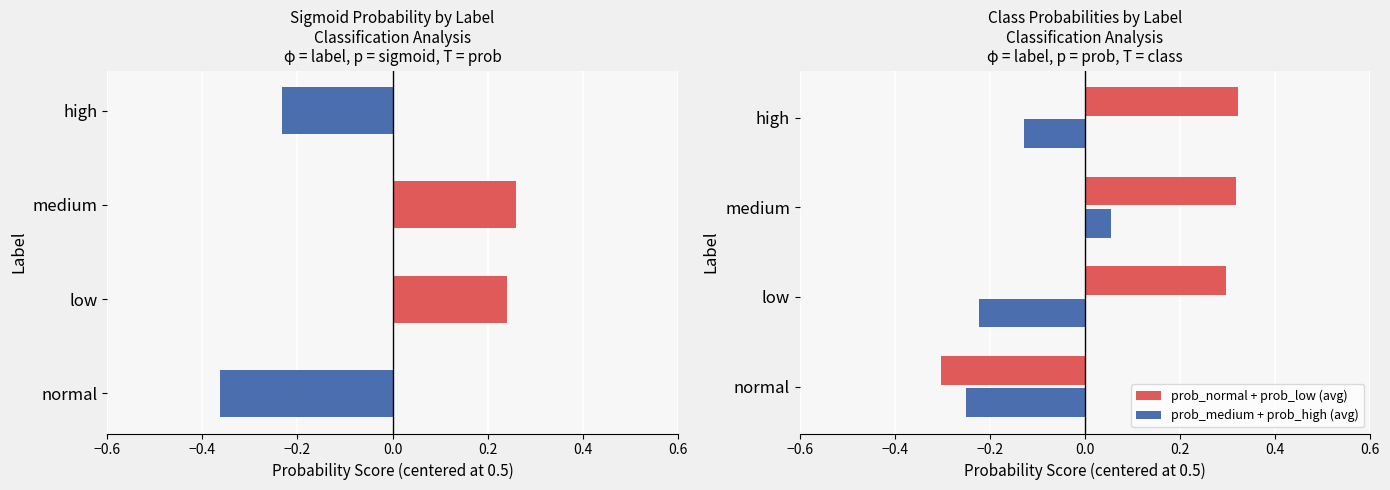

Where is prob_medium + prob_high (avg) nearest to the value 0?

medium